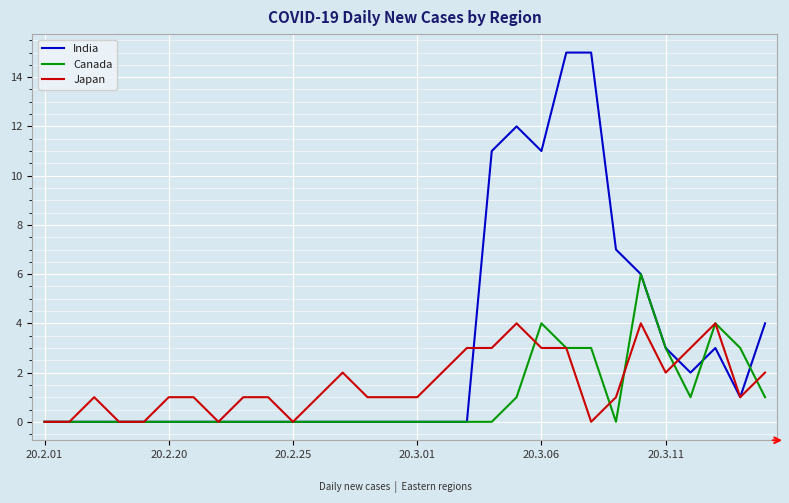

Which series has the widest spread of values?

India